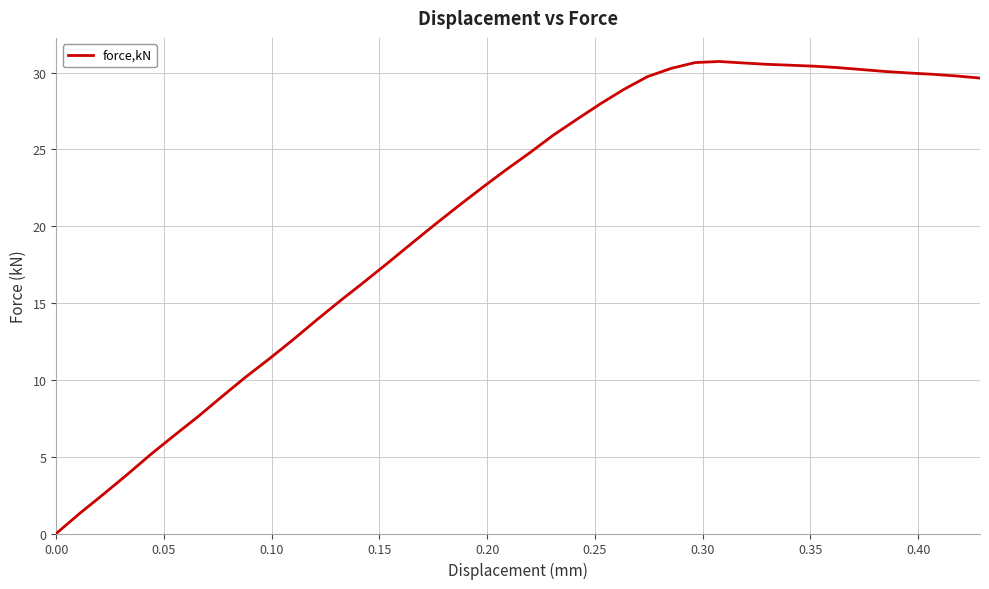

What is the greatest value displayed?

30.7